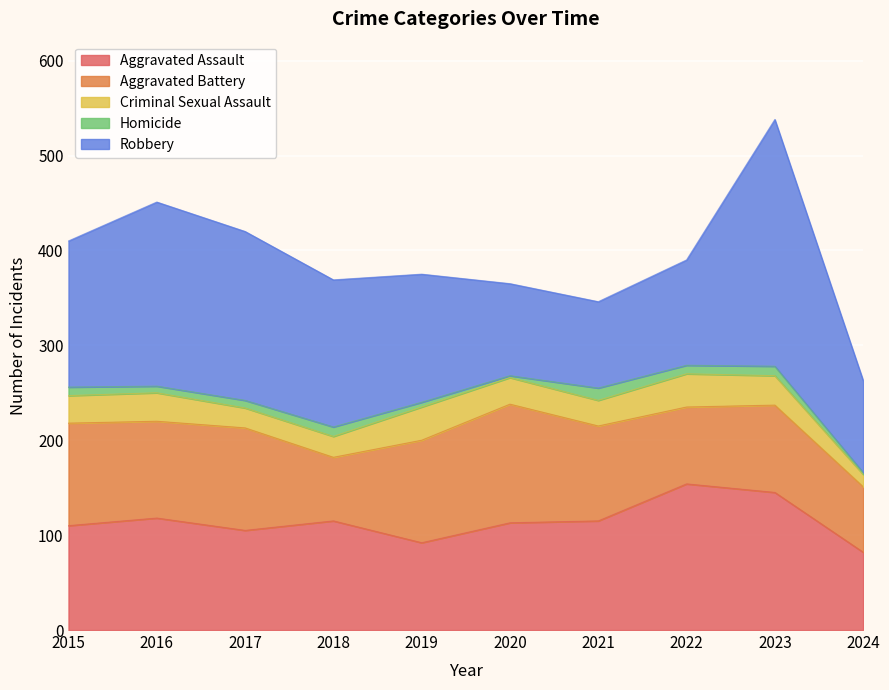

What is the sum of the Homicide values at 2015 and 2021?

22